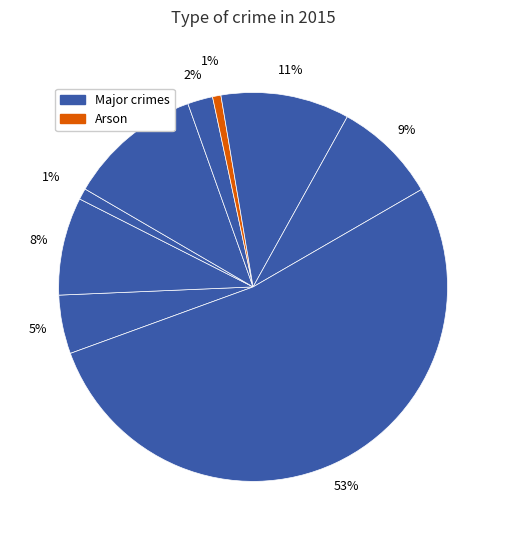

How many slices are in this pie chart?

9